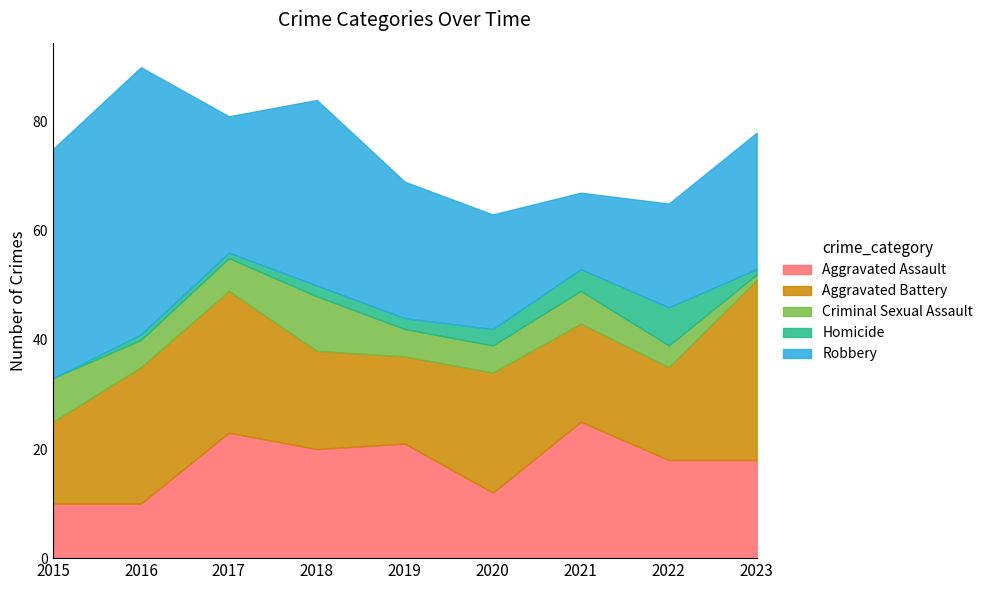

What is the highest value of the Aggravated Battery series?

33